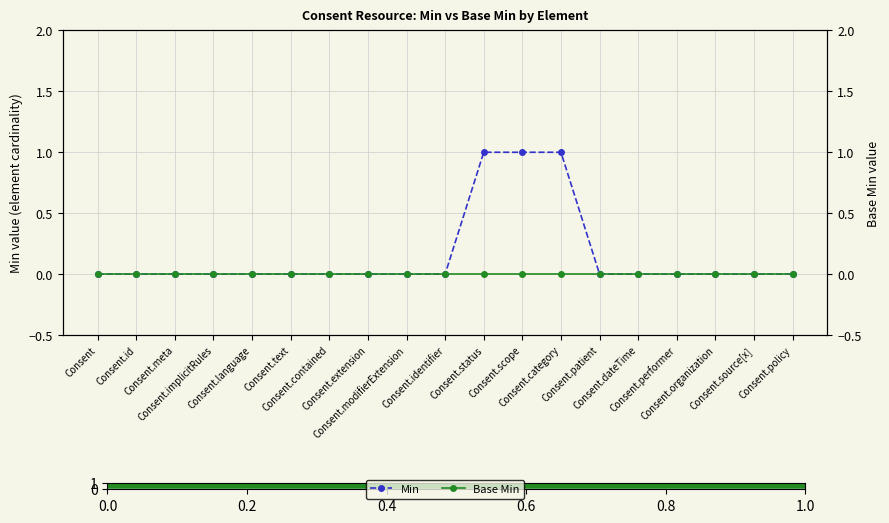

List the series in order of their peak value, lowest first.

Base Min, Min